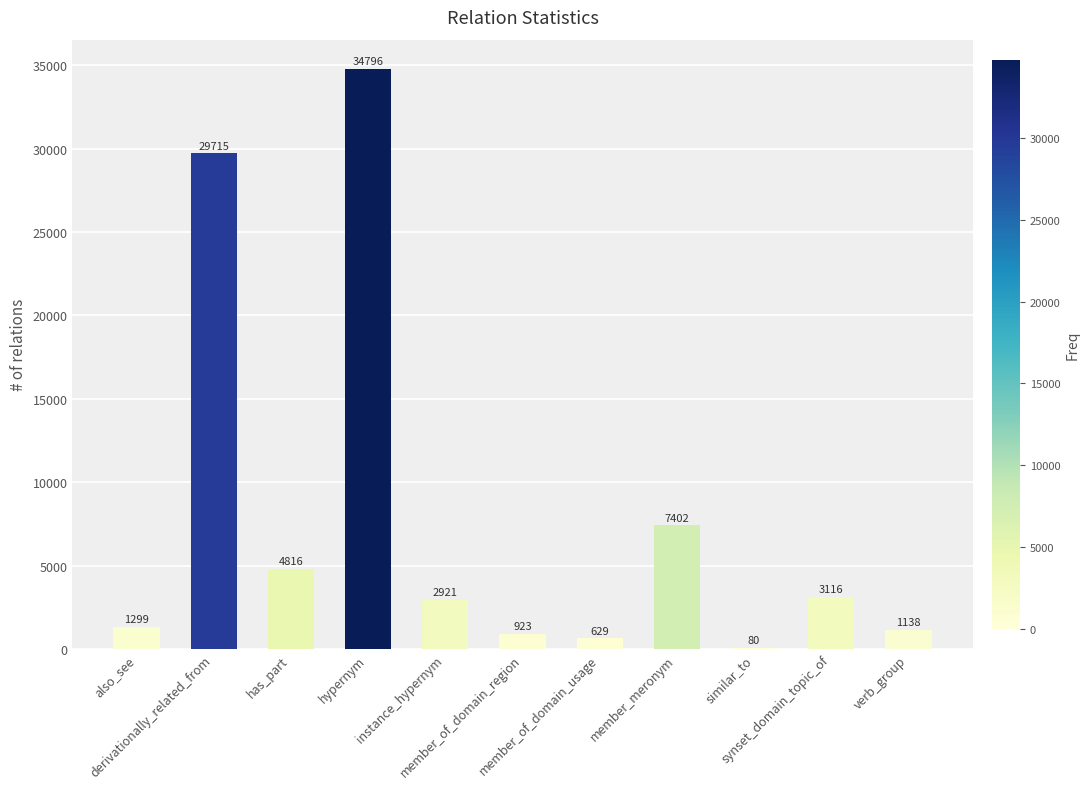

What is the average value?

7894